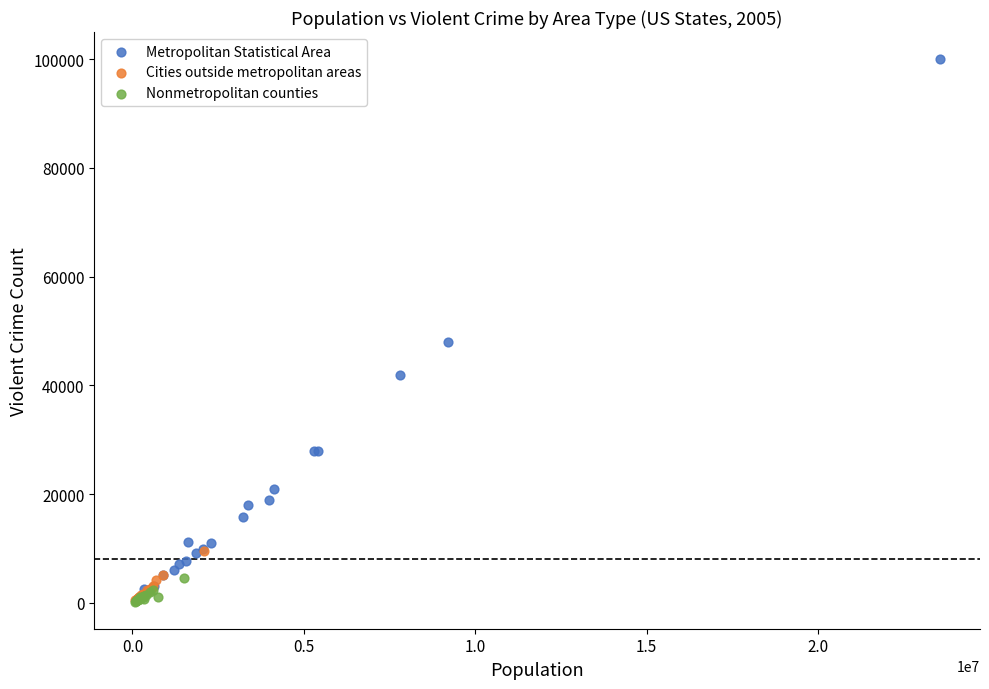

What are all the series names shown in the legend?

Metropolitan Statistical Area, Cities outside metropolitan areas, Nonmetropolitan counties